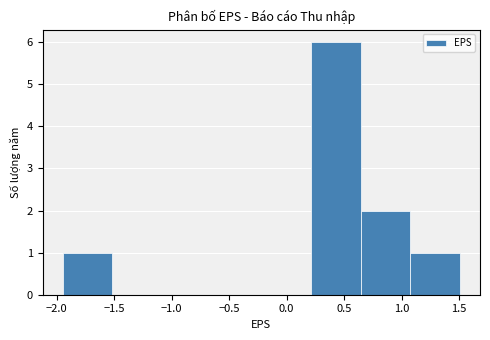

What is the height of the bar covering 1.10 to 1.50 on the x-axis? Neither the bar edges nor the heights are printed on the chart, so give them approximately, as read against the axes.

1